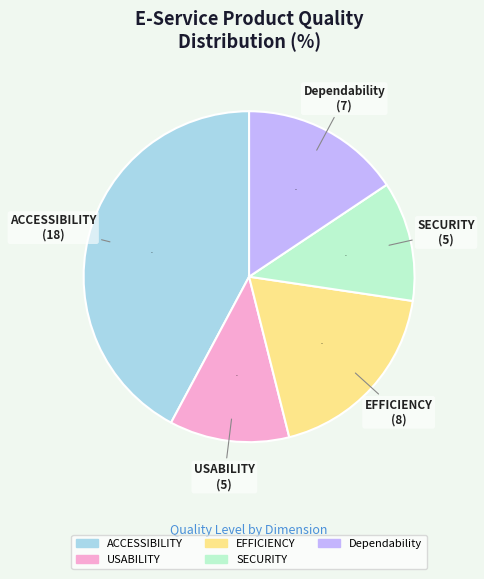

Which slice is the largest?

ACCESSIBILITY